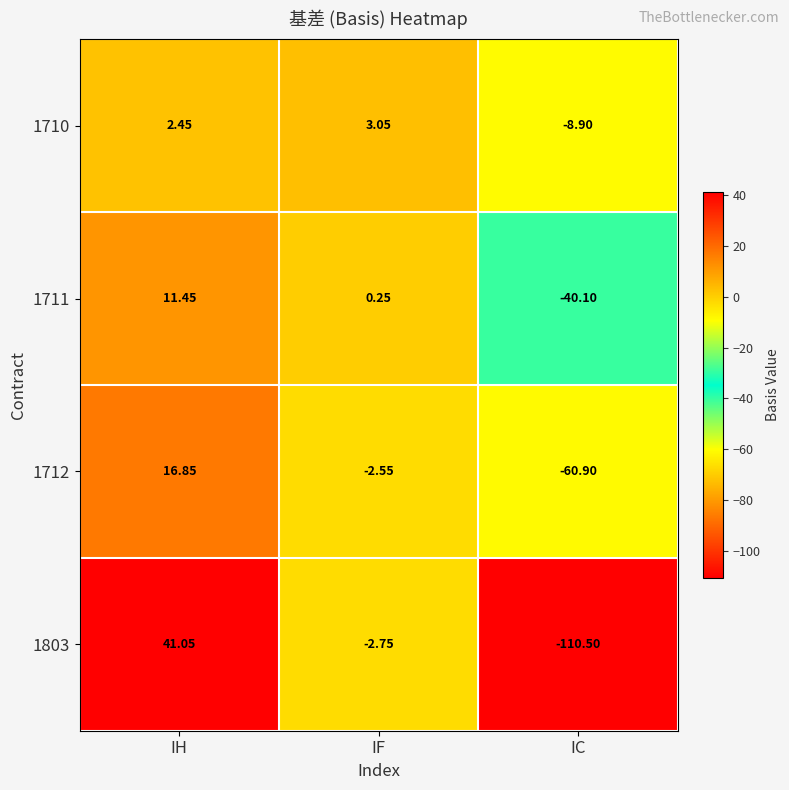

Which category has the highest value in the 1711 series?

IH